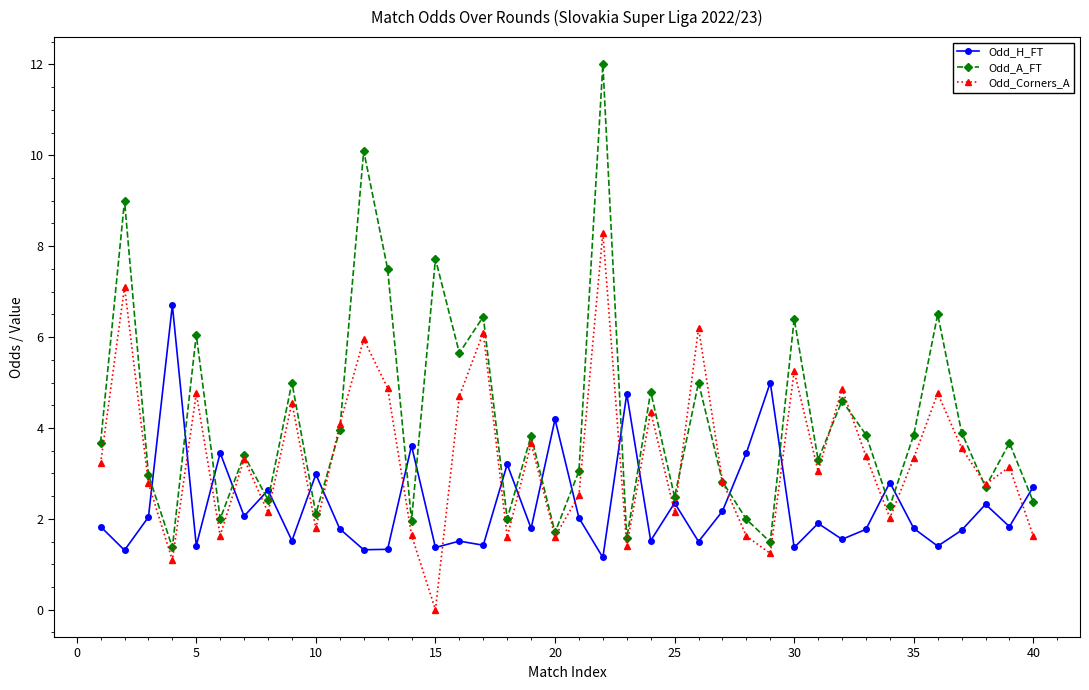

What is the greatest value displayed?

12.0